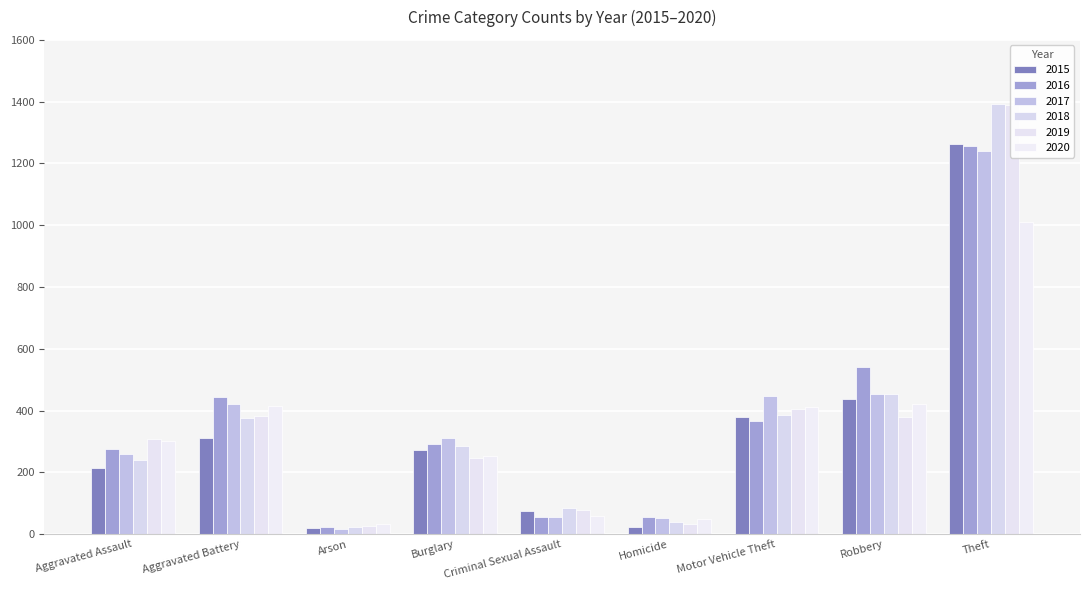

List the series in order of their peak value, lowest first.

2020, 2017, 2016, 2015, 2019, 2018